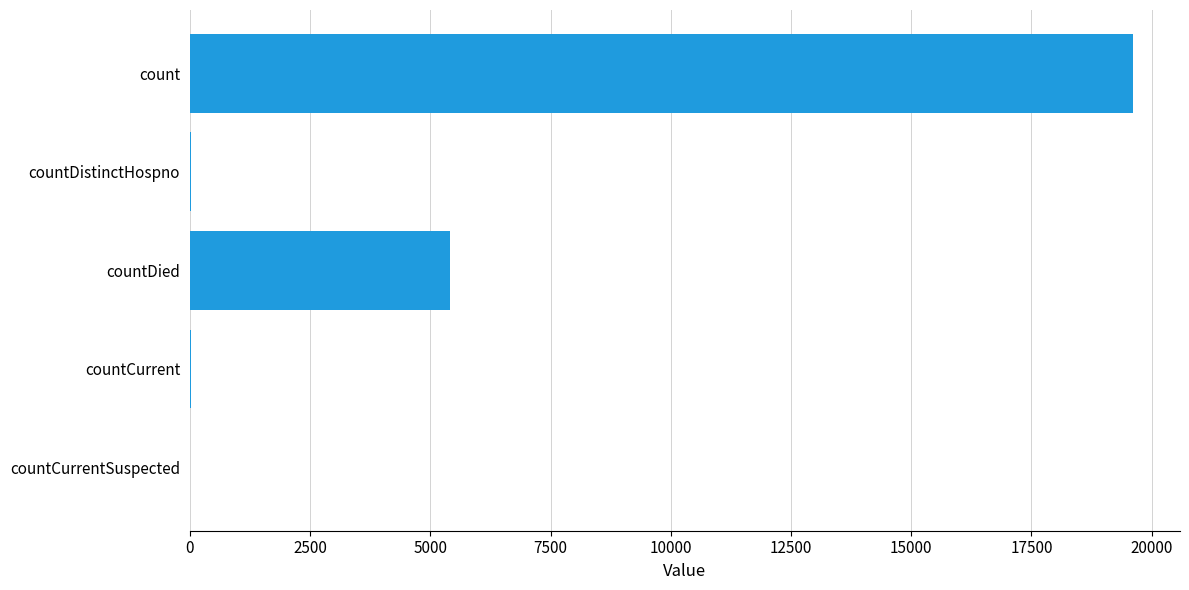

The chart shows a value of 0 at countCurrentSuspected. True or false?

True